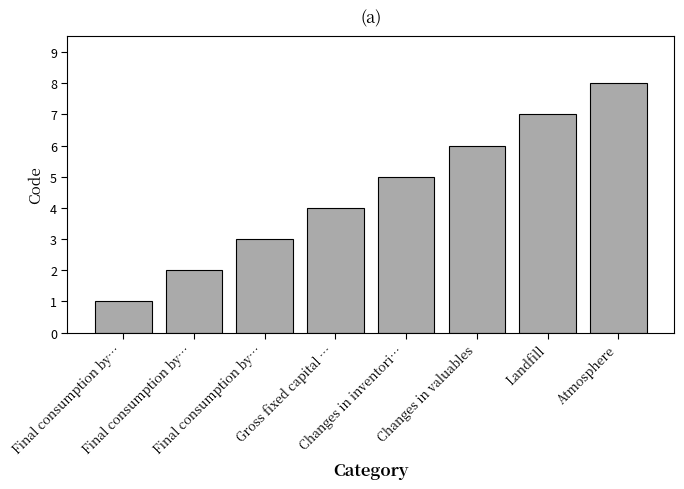

How many distinct data groups are displayed?

1